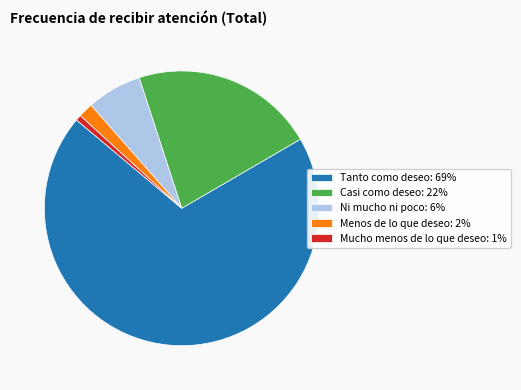

Do Menos de lo que deseo and Casi como deseo together represent more than half of the pie?

No